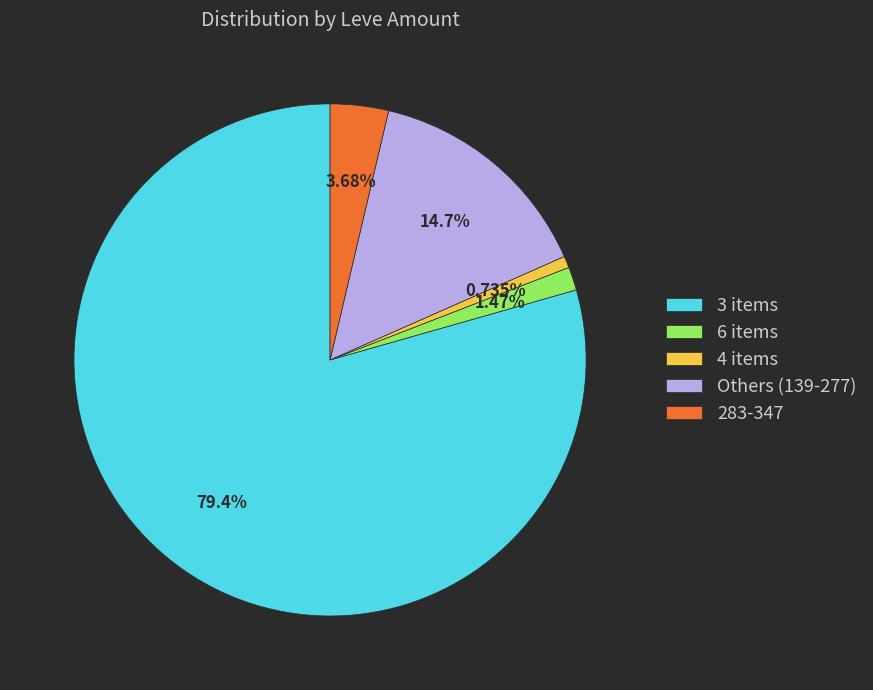

Between 6 items and 3 items, which is larger?

3 items